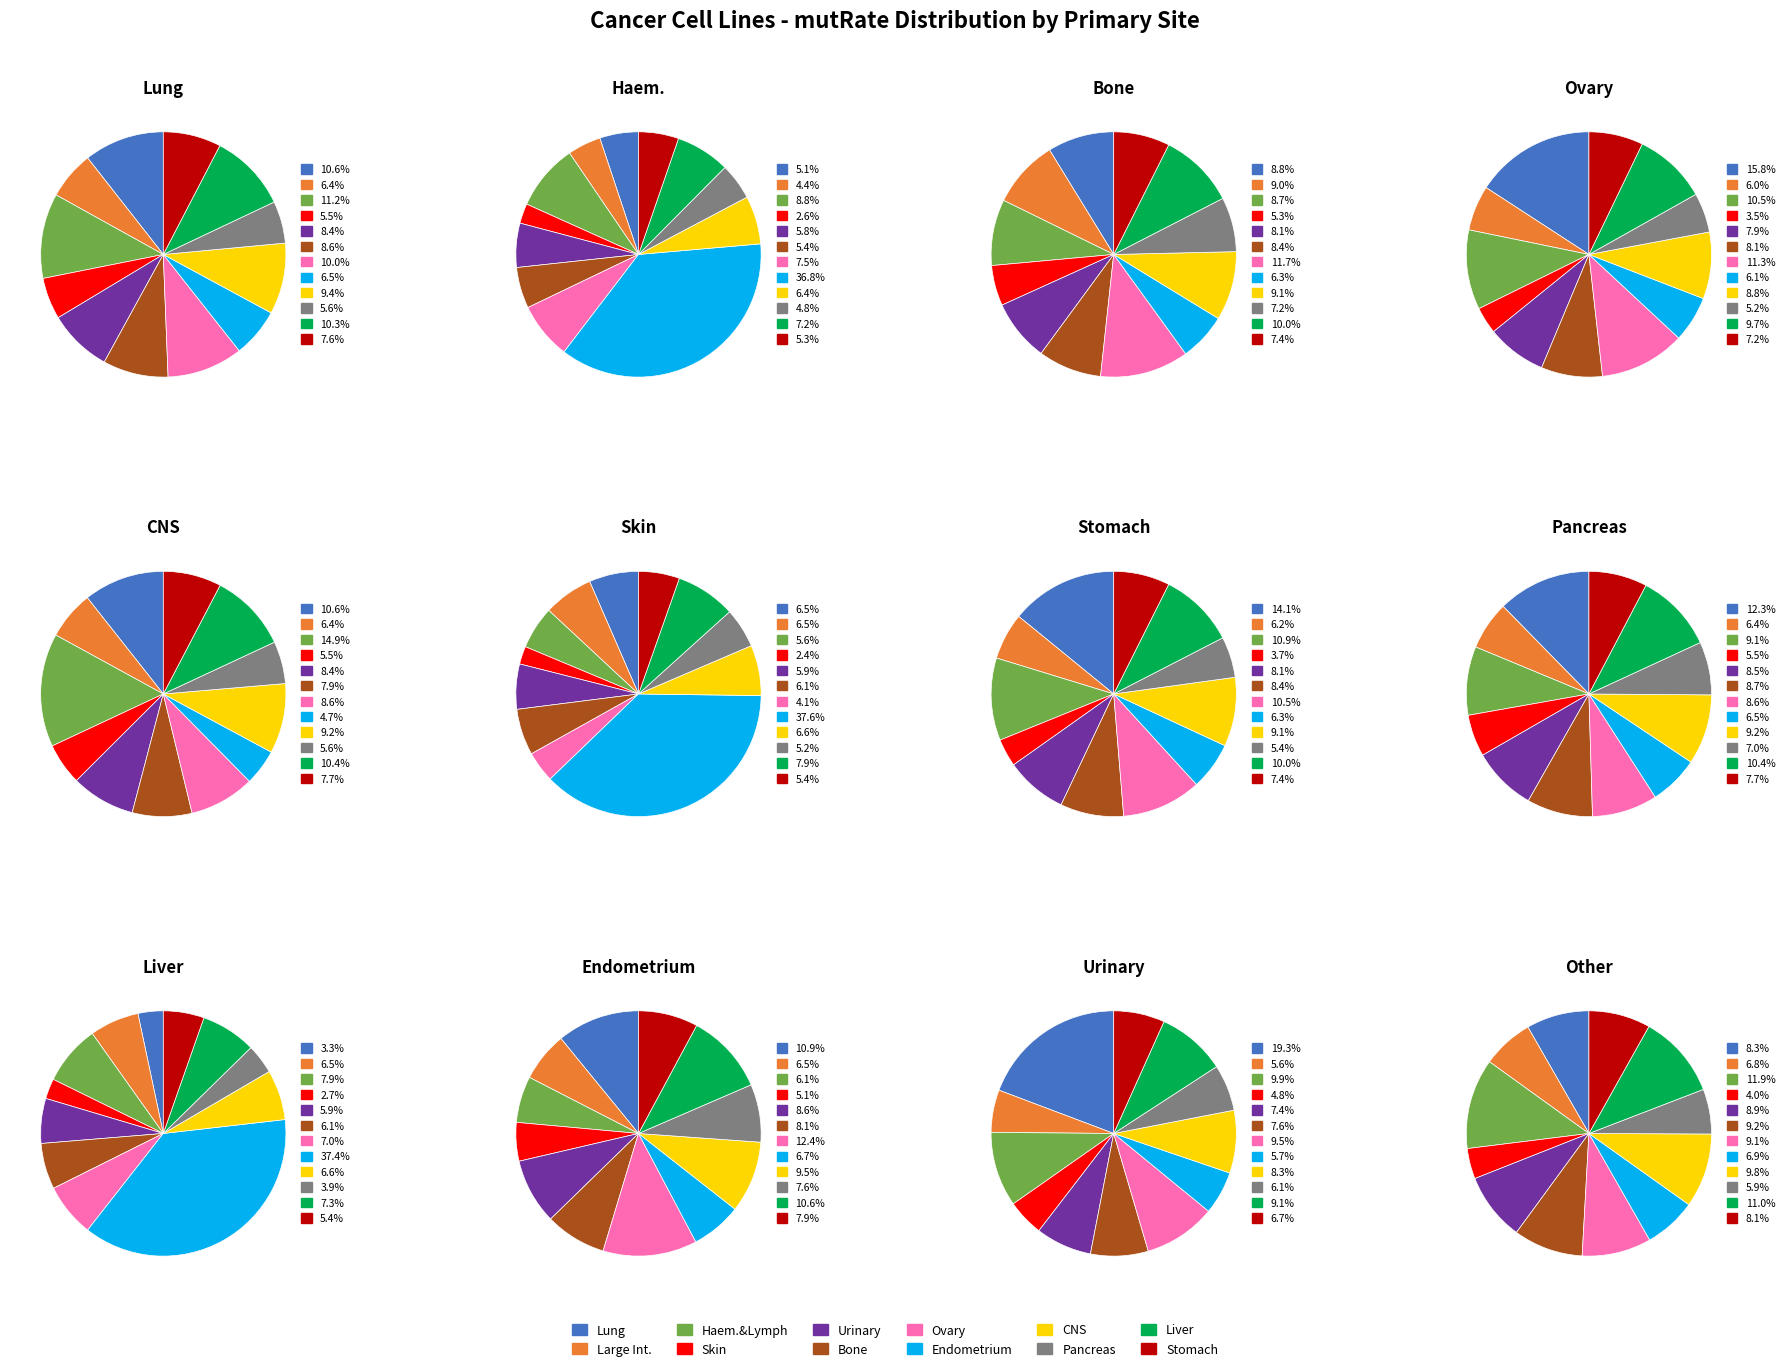

Combined, what portion of the pie is pancreas and stomach?

13.4%